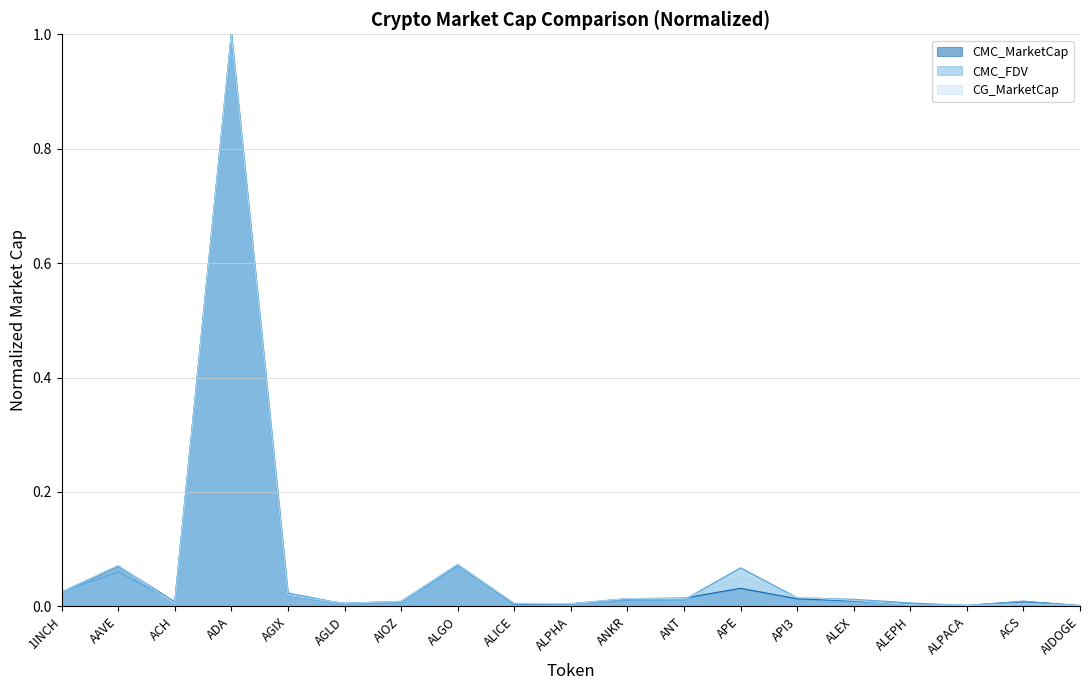

Reading left to right, list all the values displayed in this chart.

CMC_MarketCap: 0.0	0.1	0.0	1.0	0.0	0.0	0.0	0.1	0.0	0.0	0.0	0.0	0.0	0.0	0.0	0.0	0.0	0.0	0.0
CMC_FDV: 0.0	0.1	0.0	1.0	0.0	0.0	0.0	0.1	0.0	0.0	0.0	0.0	0.1	0.0	0.0	0.0	0.0	0.0	0.0
CG_MarketCap: 0.0	0.1	0.0	1.0	0.0	0.0	0.0	0.1	0.0	0.0	0.0	0.0	0.1	0.0	0.0	0.0	0.0	0.0	0.0